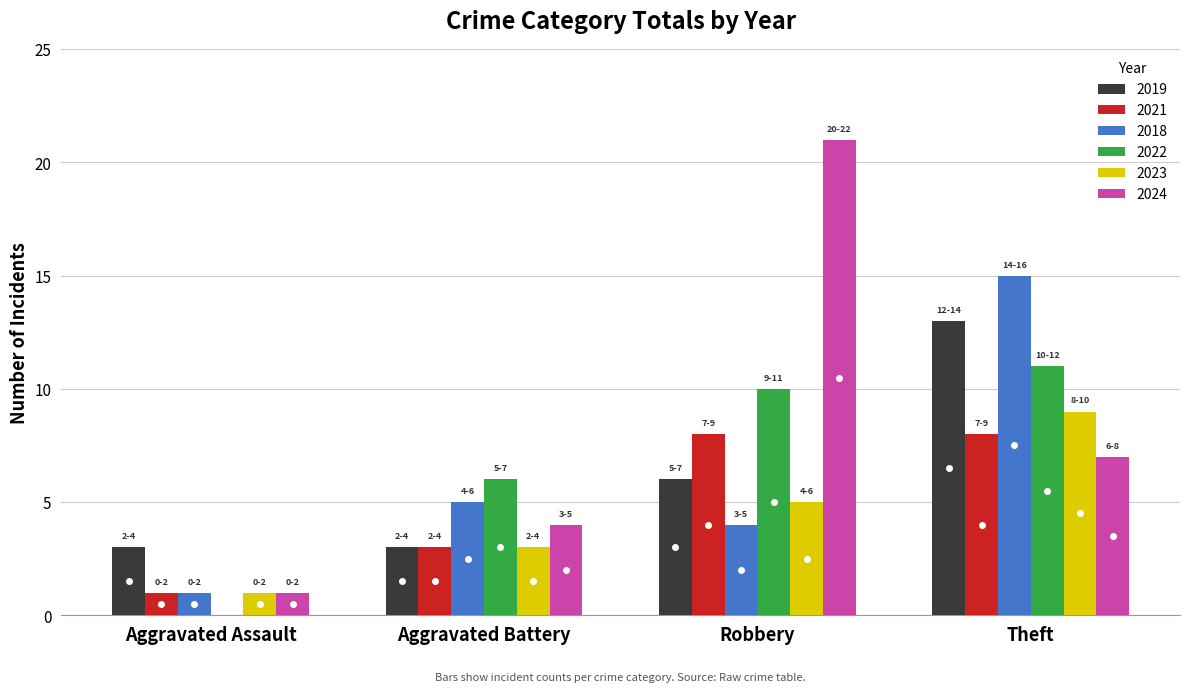

What is the difference between the 2019 values at Robbery and Aggravated Assault?

3